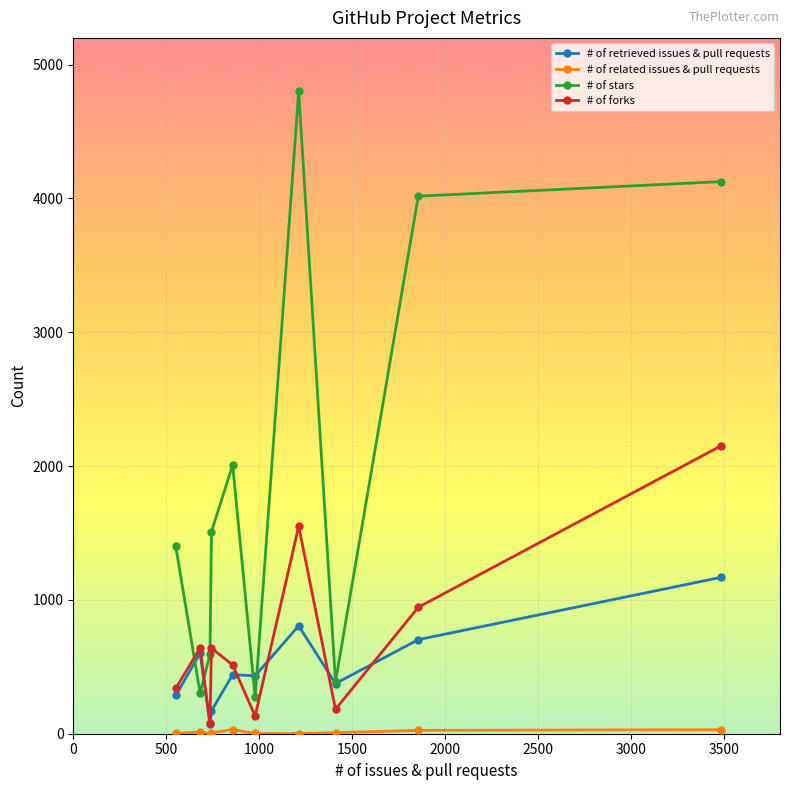

What is the sum of all # of forks values?

7175